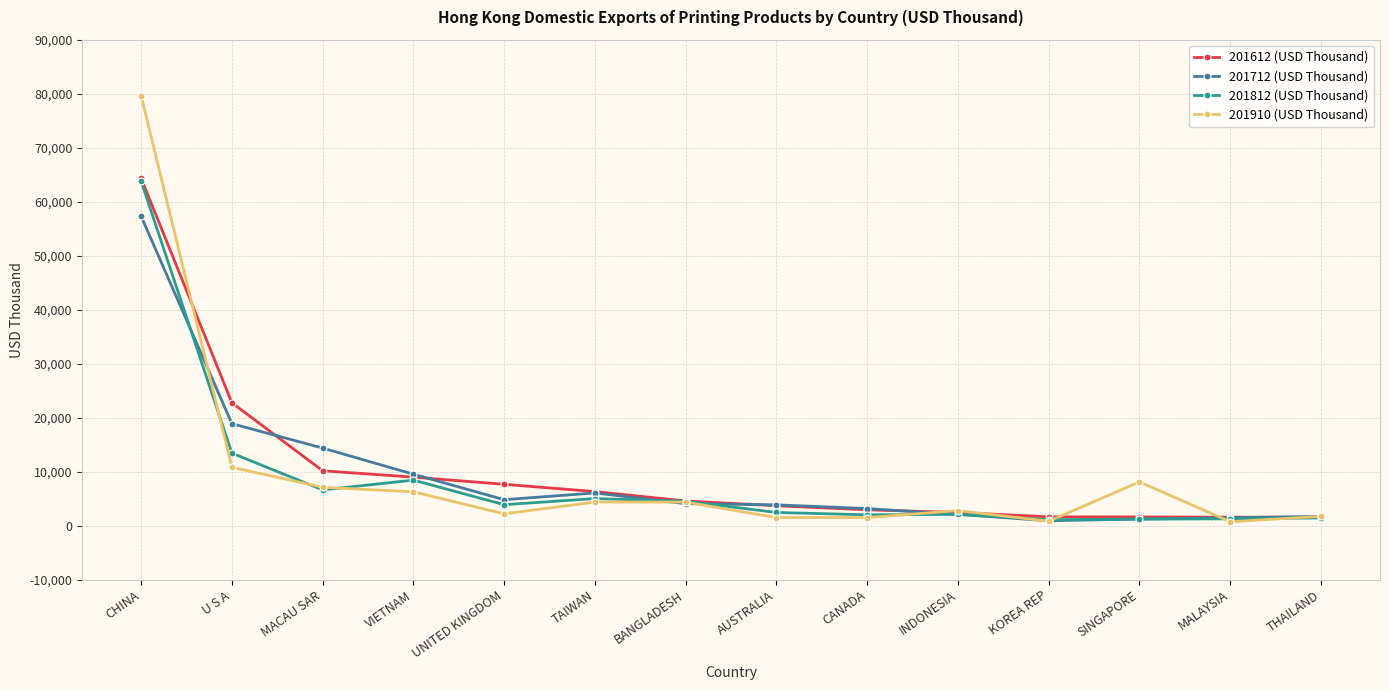

Which series has the widest spread of values?

201910 (USD Thousand)